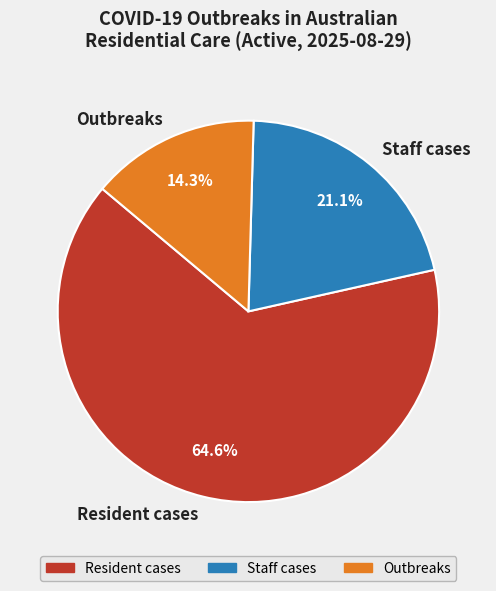

To the nearest percent, what percentage of the pie is Resident cases?

65%